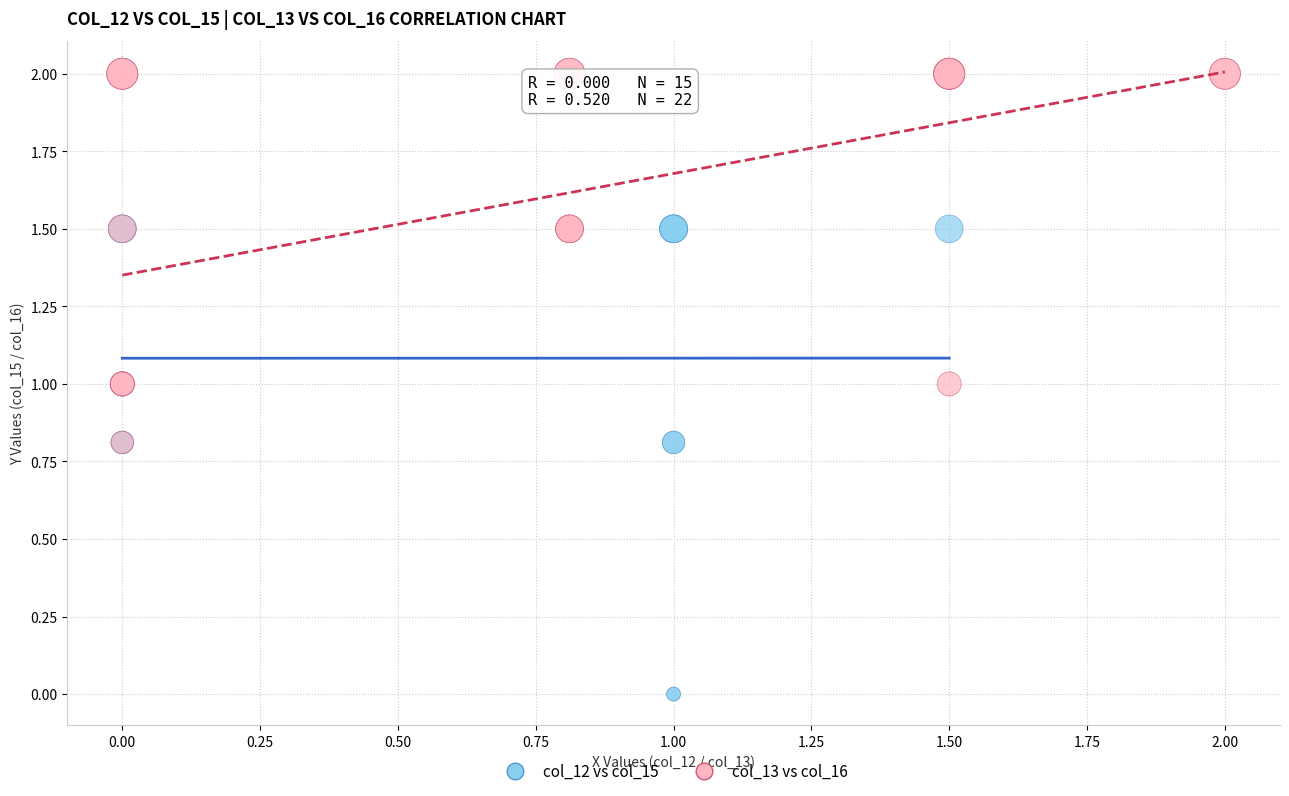

Which series reaches the maximum Y coordinate?

col_13 vs col_16